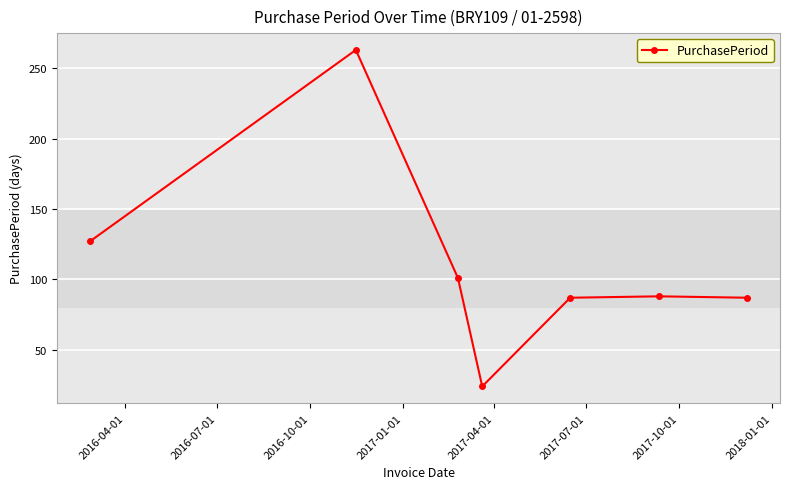

True or false: the data has more than 2 interior local peaks.

False